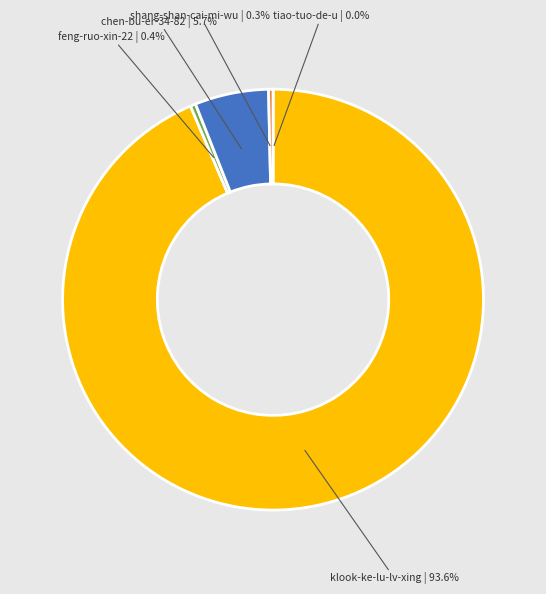

To the nearest percent, what is the difference between the largest and smallest slice percentages?

94%